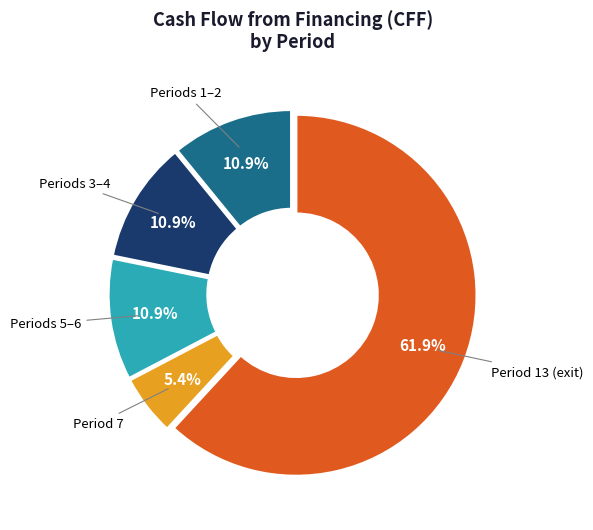

Is there a majority slice in this chart?

Yes